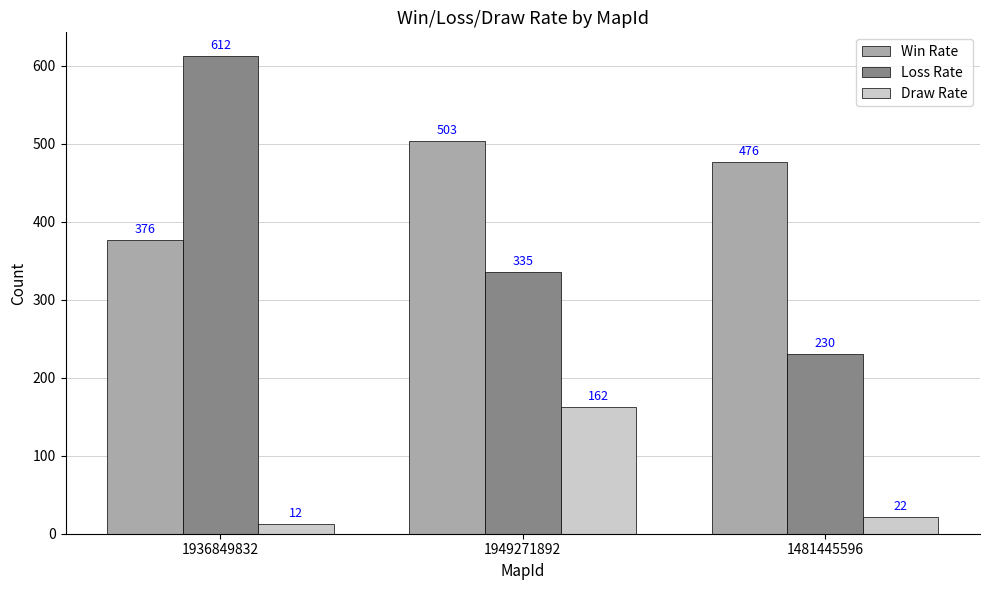

Between 1936849832 and 1949271892, which series saw the biggest shift?

Loss Rate